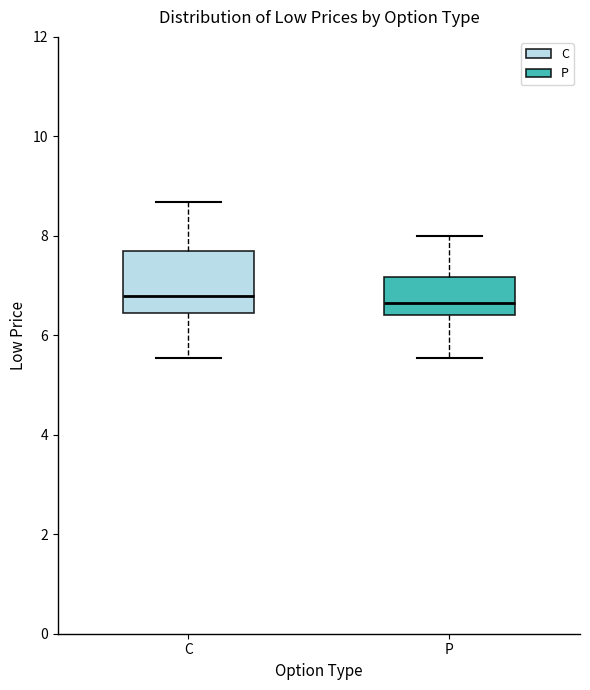

Reading left to right, read every box against the y-axis: the position of its median line, the range the box covers, and the ends of its whiskers. The values are not printed on the chart, so give them approximately, as read against the axis.

C: median 6.8, box 6.4 to 7.8, whiskers 5.6 to 8.6
P: median 6.6, box 6.4 to 7.2, whiskers 5.6 to 8.0